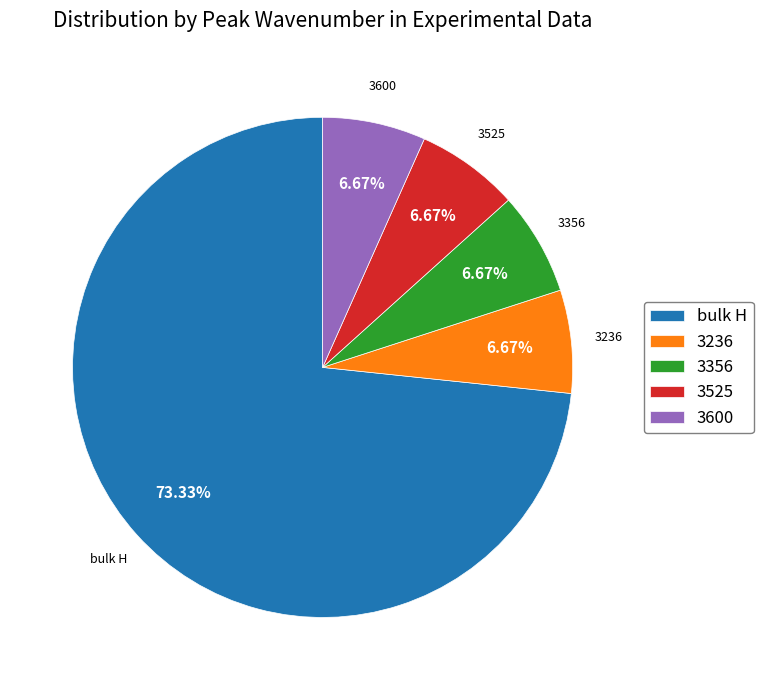

Is it true that 3236 is 20% of the pie?

False